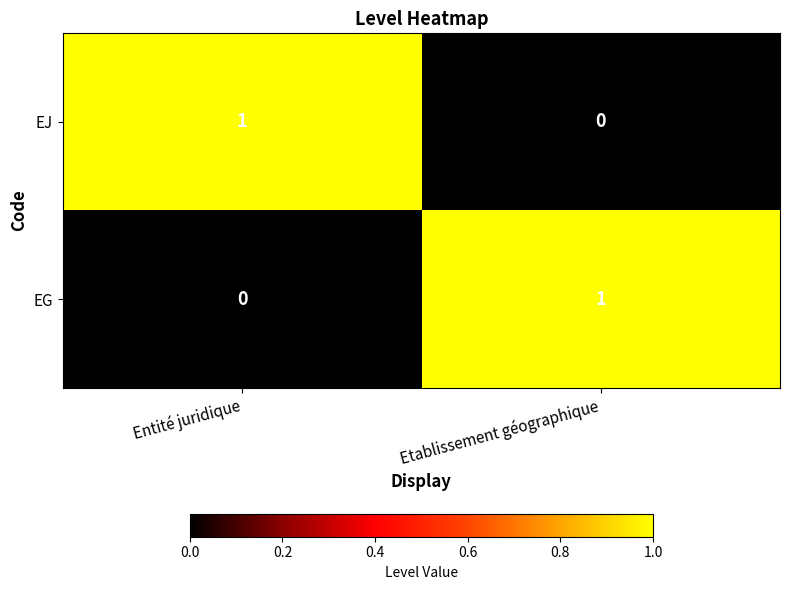

Count the number of data series in this chart.

2